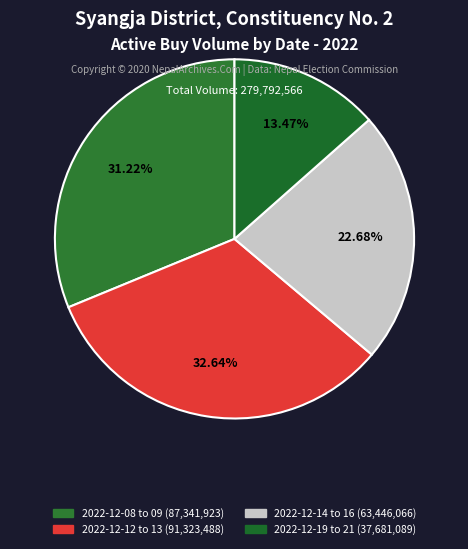

How many segments does this pie chart have?

4